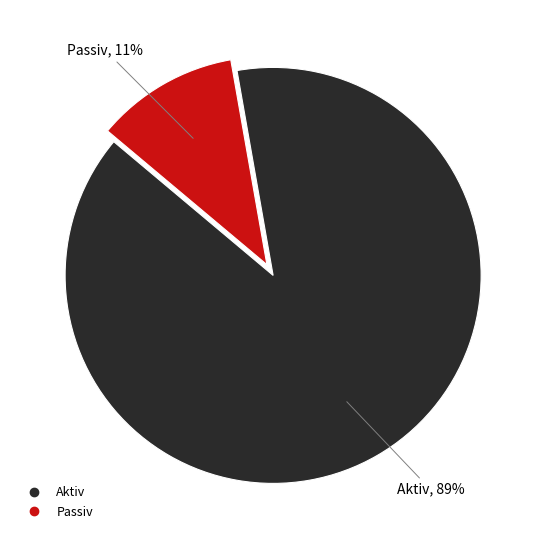

Which has a higher value, Aktiv or Passiv?

Aktiv